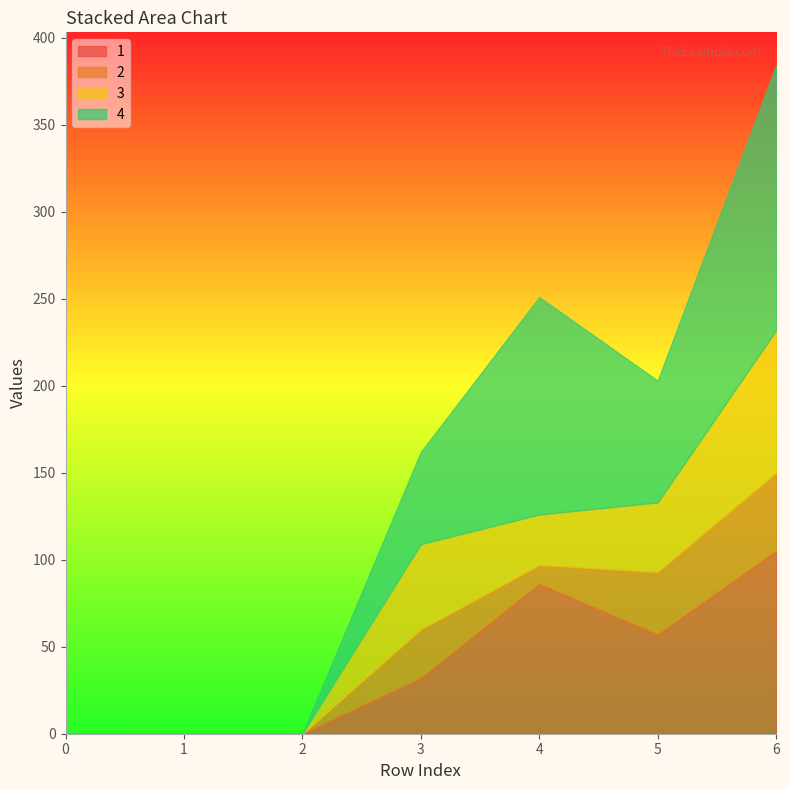

In 2, how many points are higher than both neighbors (excluding endpoints)?

1